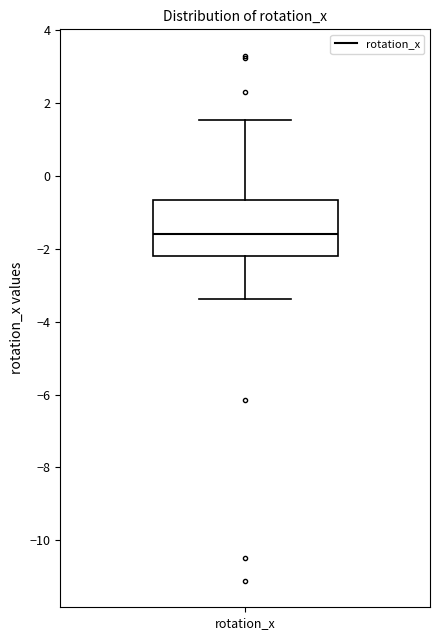

Where does the median line of the box for rotation_x sit on the y-axis? The values are not printed on the chart, so give them approximately, as read against the axis.

-1.6